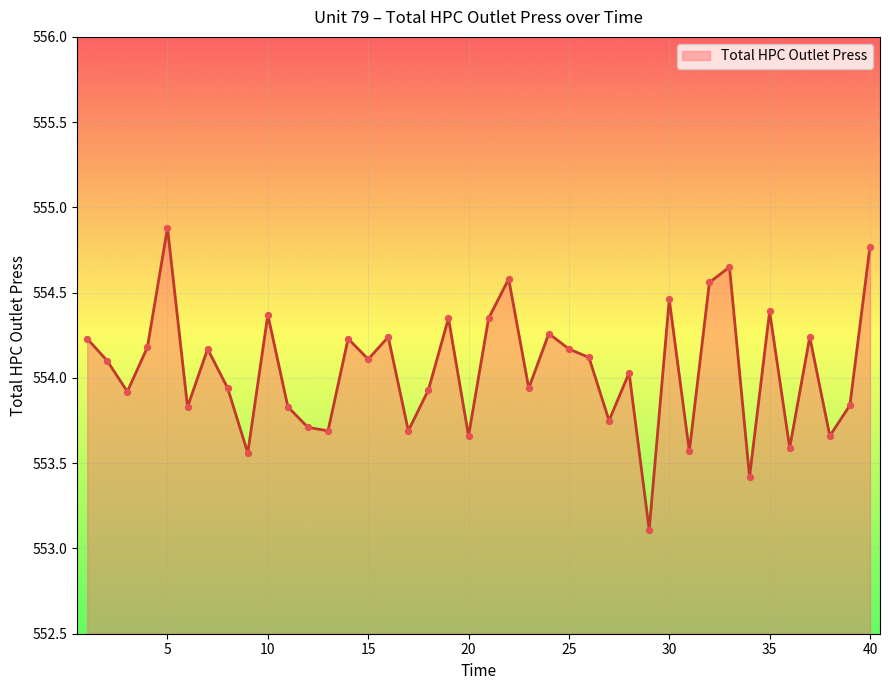

What is the difference between the maximum and minimum values?

1.8